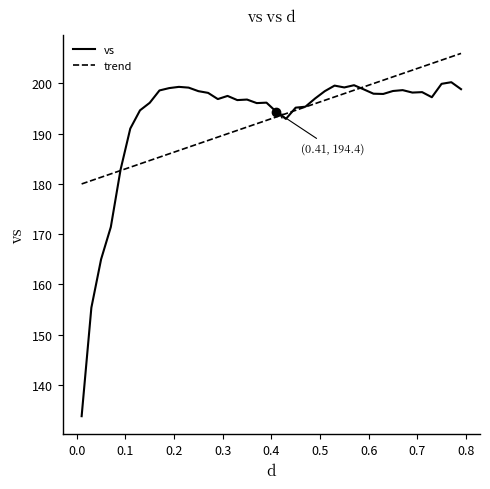

Rank the categories by value from lowest to highest.

0.01, 0.03, 0.05, 0.07, 0.09, 0.11, 0.43, 0.41, 0.13, 0.45, 0.47, 0.37, 0.15, 0.39, 0.33, 0.35, 0.29, 0.49, 0.73, 0.31, 0.63, 0.61, 0.27, 0.69, 0.71, 0.25, 0.51, 0.65, 0.17, 0.67, 0.59, 0.79, 0.19, 0.23, 0.55, 0.21, 0.53, 0.57, 0.75, 0.77